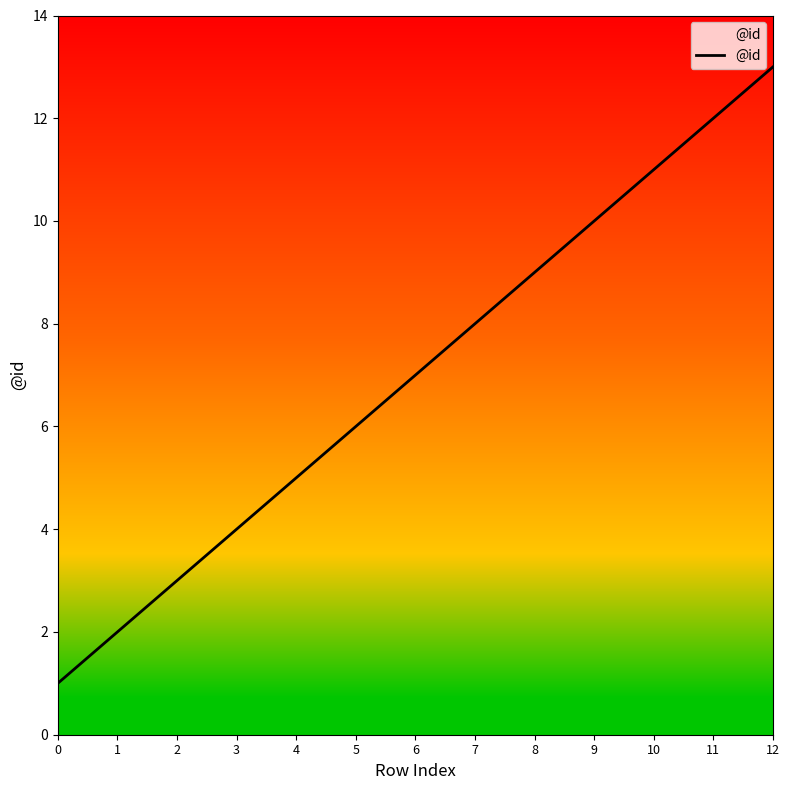

Where does the data first go above 7?

7